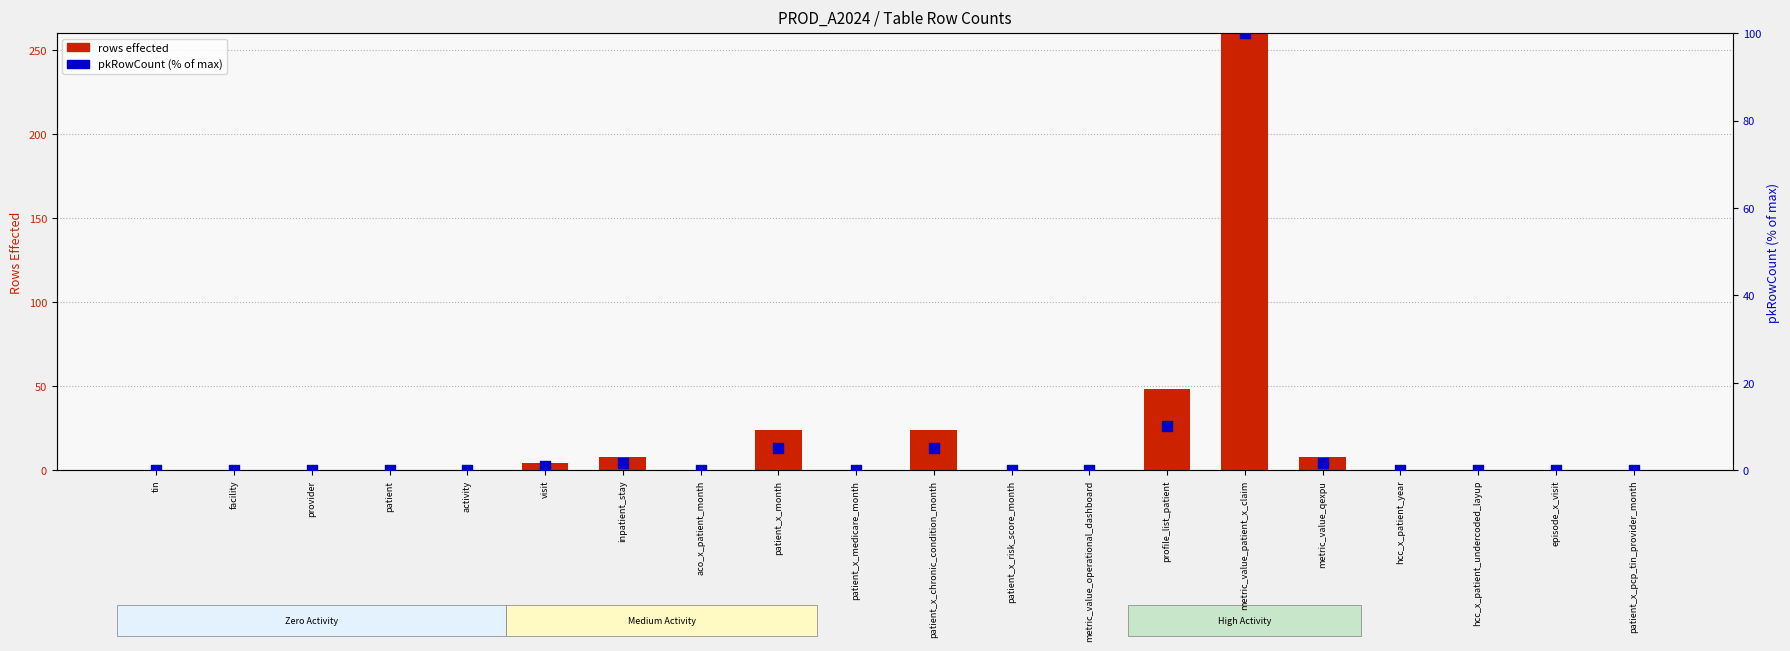

At how many categories does at least one series exceed 225?

1